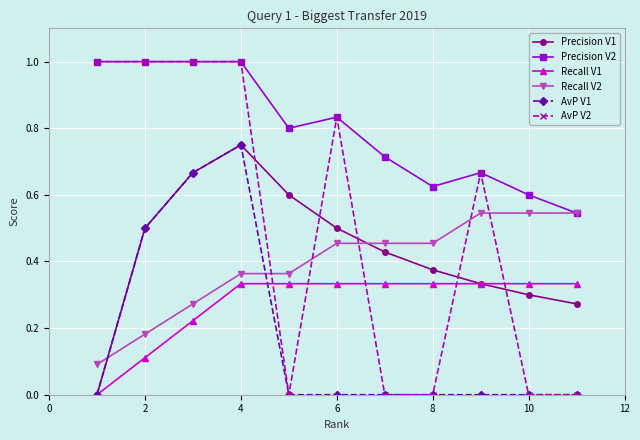

At how many categories does at least one series exceed 0?

11